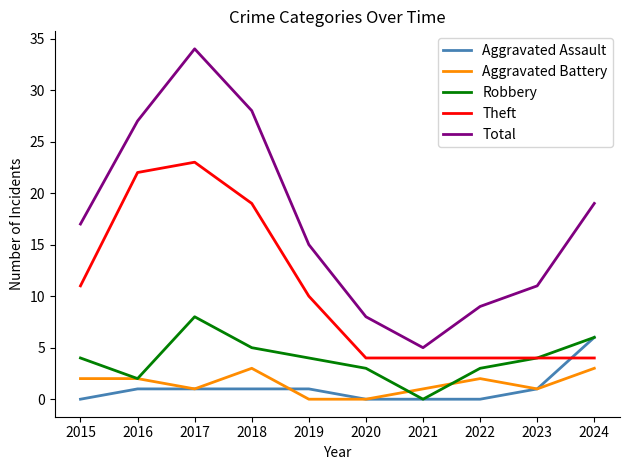

Reading left to right, list all the values displayed in this chart.

Aggravated Assault: 2015=0	2016=1	2017=1	2018=1	2019=1	2020=0	2021=0	2022=0	2023=1	2024=6
Aggravated Battery: 2015=2	2016=2	2017=1	2018=3	2019=0	2020=0	2021=1	2022=2	2023=1	2024=3
Robbery: 2015=4	2016=2	2017=8	2018=5	2019=4	2020=3	2021=0	2022=3	2023=4	2024=6
Theft: 2015=11	2016=22	2017=23	2018=19	2019=10	2020=4	2021=4	2022=4	2023=4	2024=4
Total: 2015=17	2016=27	2017=34	2018=28	2019=15	2020=8	2021=5	2022=9	2023=11	2024=19